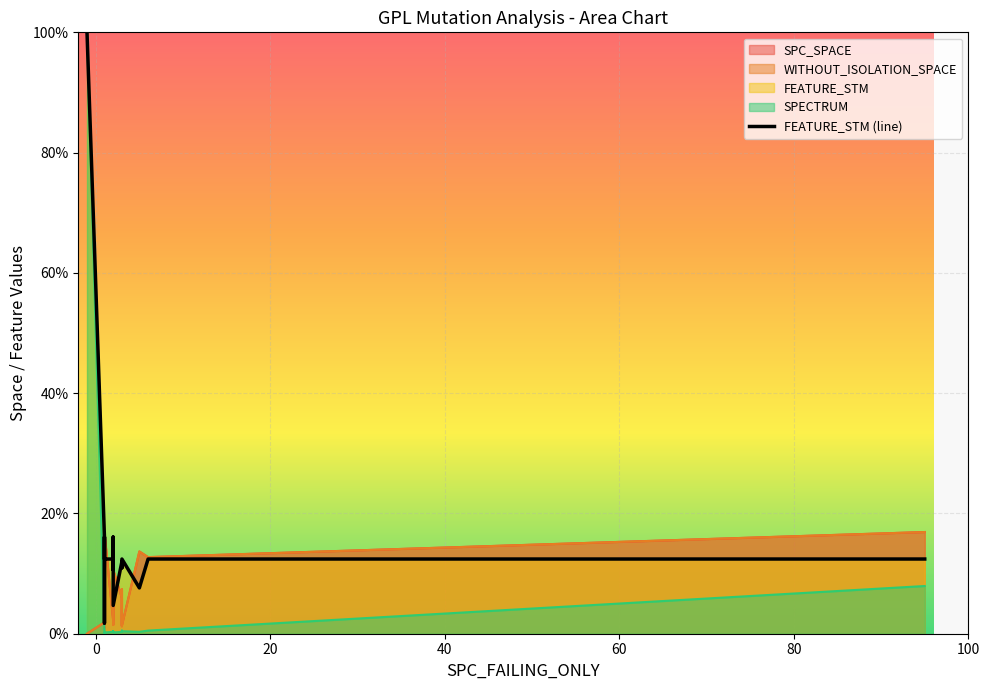

Does the chart display data point markers on the line(s)?

No